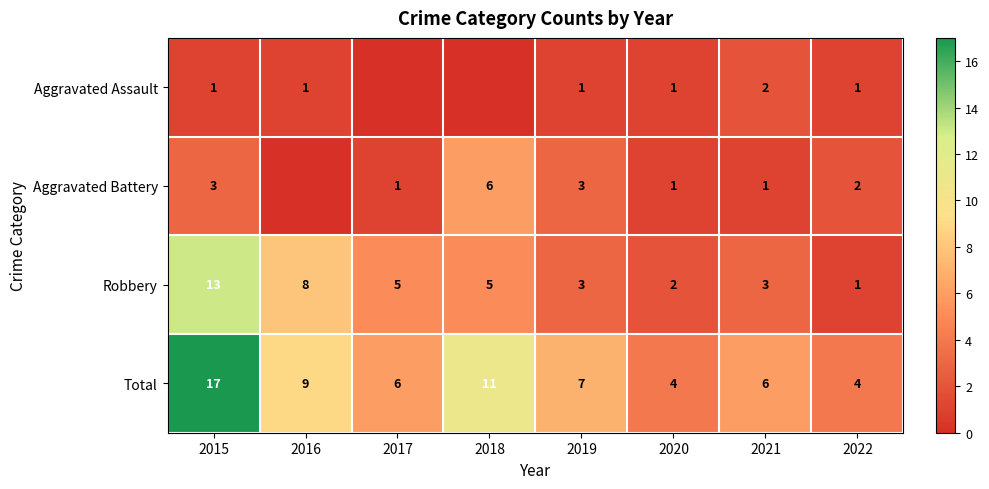

Where is Robbery nearest to the value 7?

2016